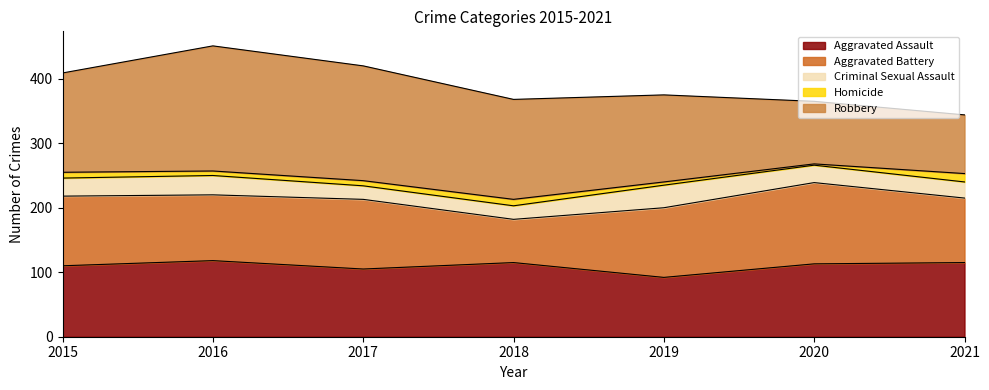

Between 2021 and 2019, which is larger?

2021